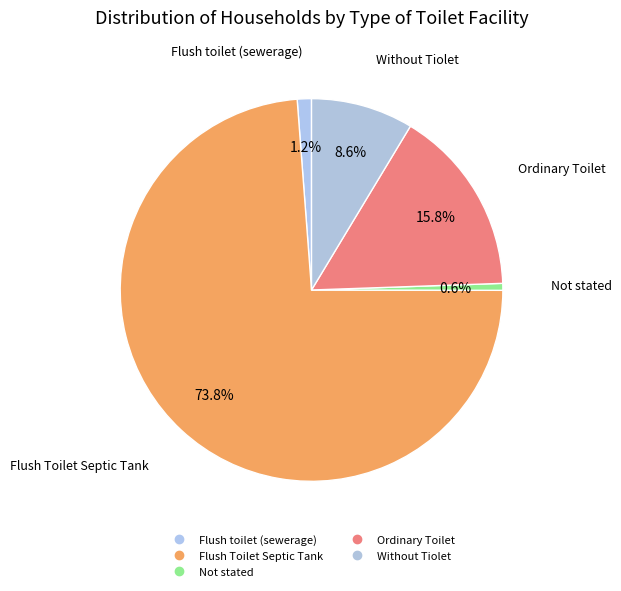

What percentage is the Flush toilet (sewerage) slice, to the nearest percent?

1%